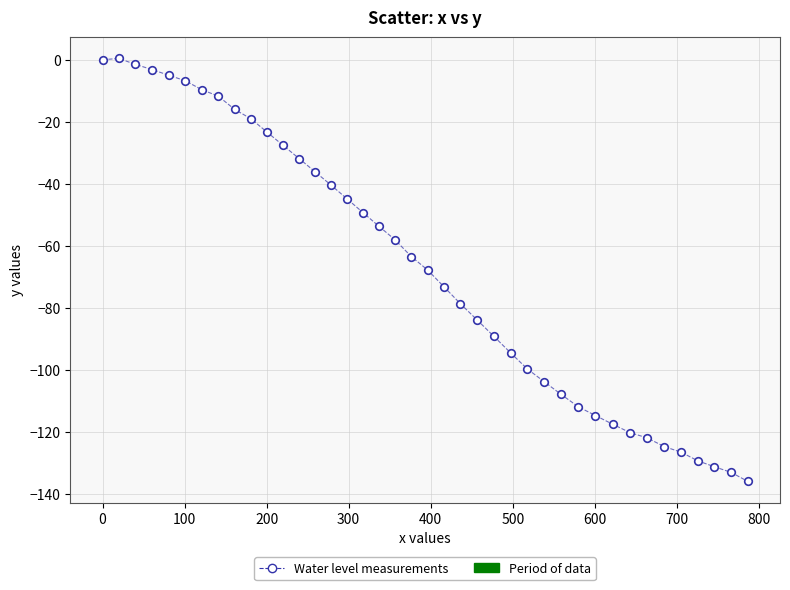

What is the range of X values (max minus min)?

786.4